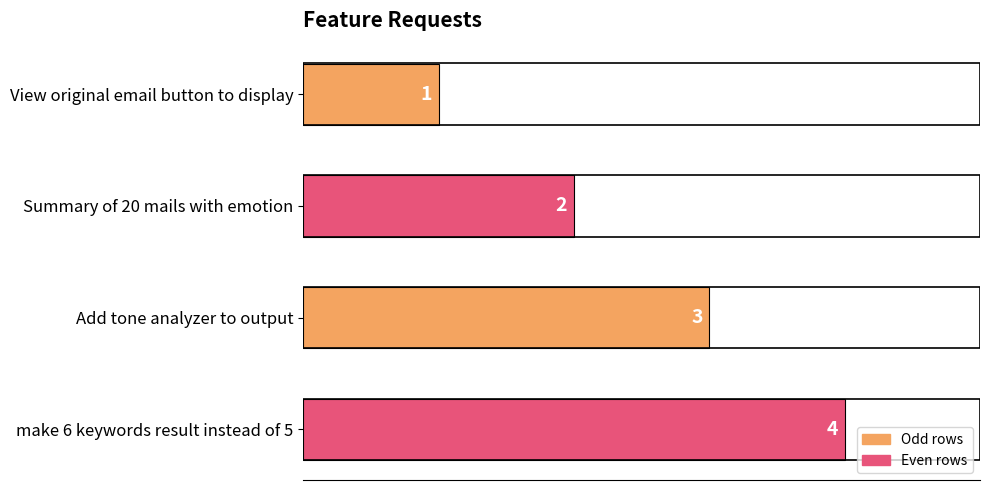

What is the label of the 3rd bar from the top?

Add tone analyzer to output